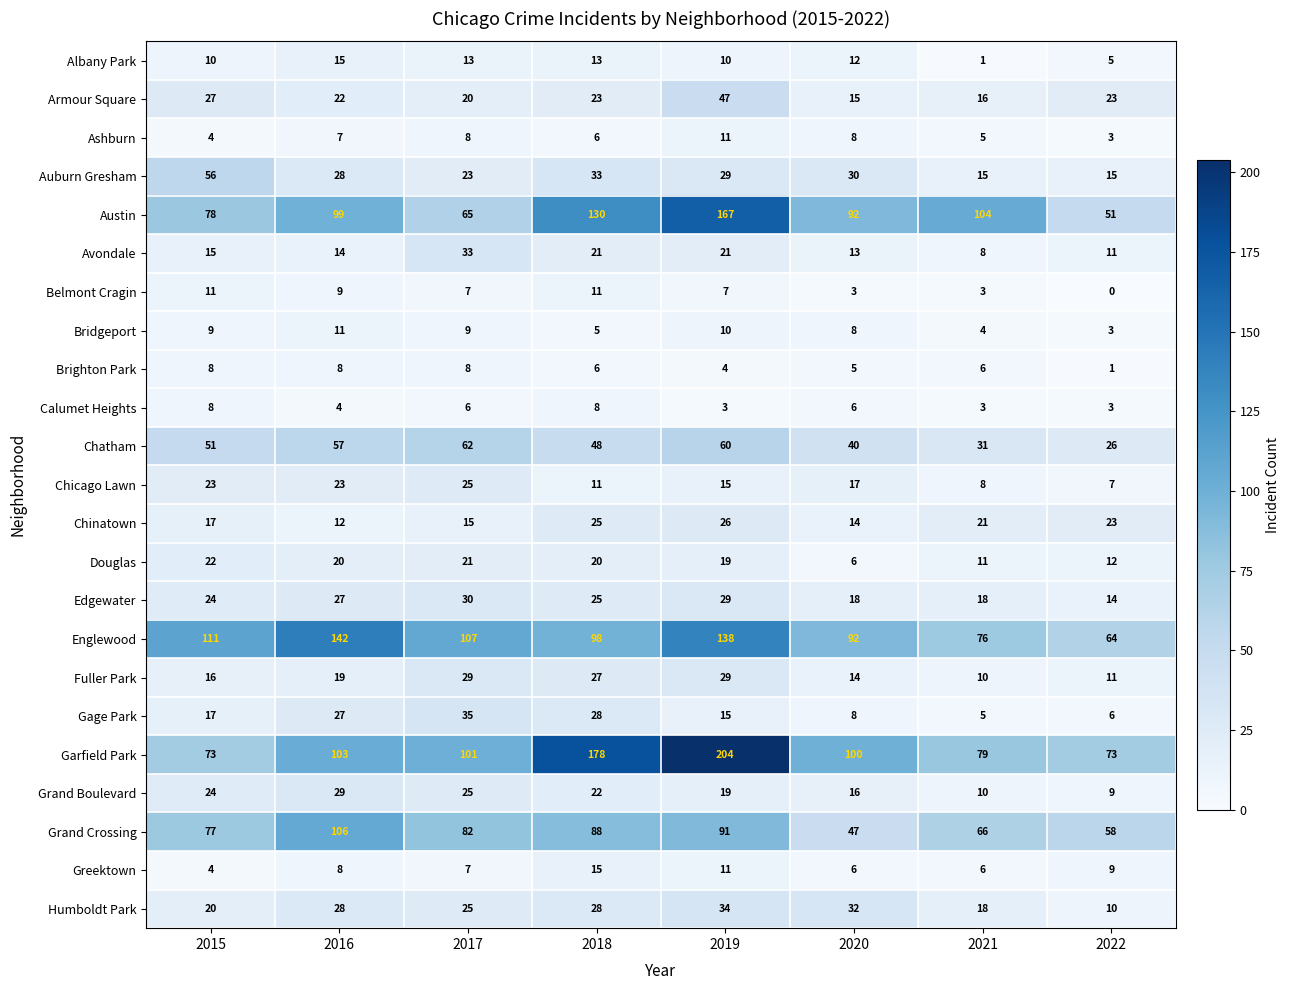

The Chinatown series shows 17 at 2015. True or false?

True